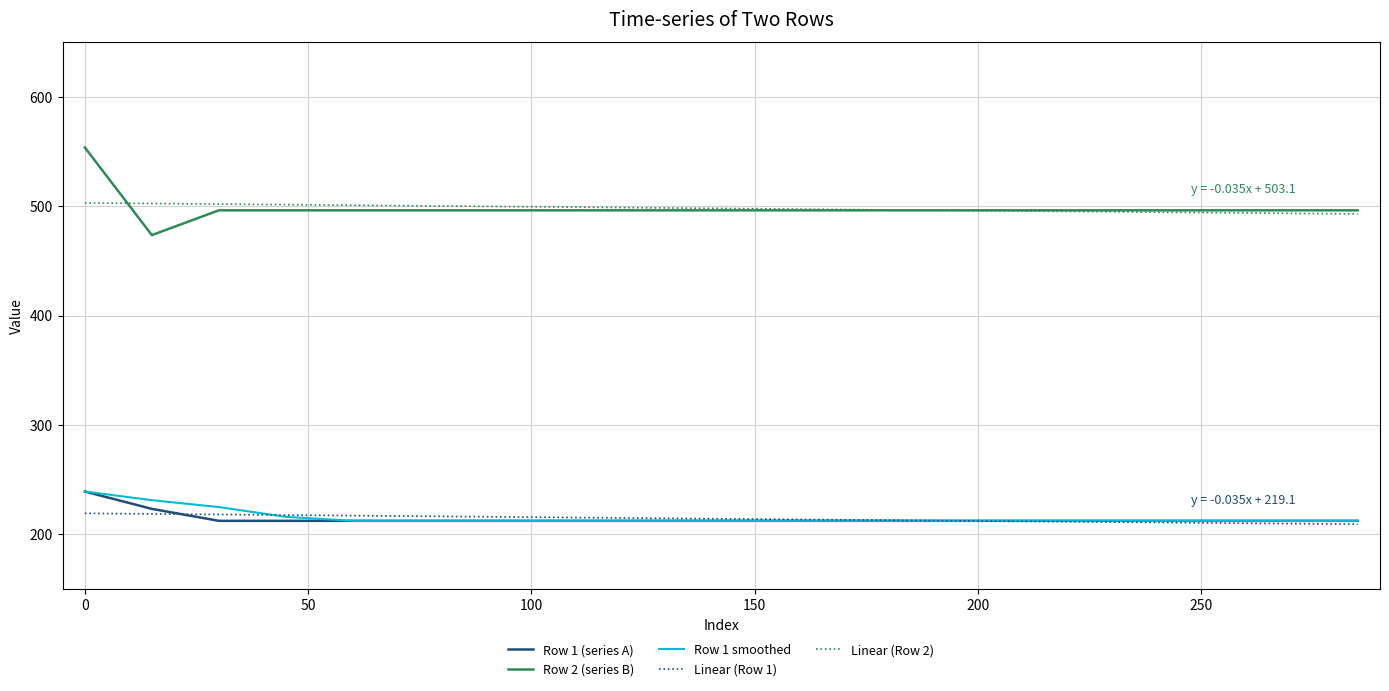

Which series has the largest range (max minus min)?

Row 2 (series B)